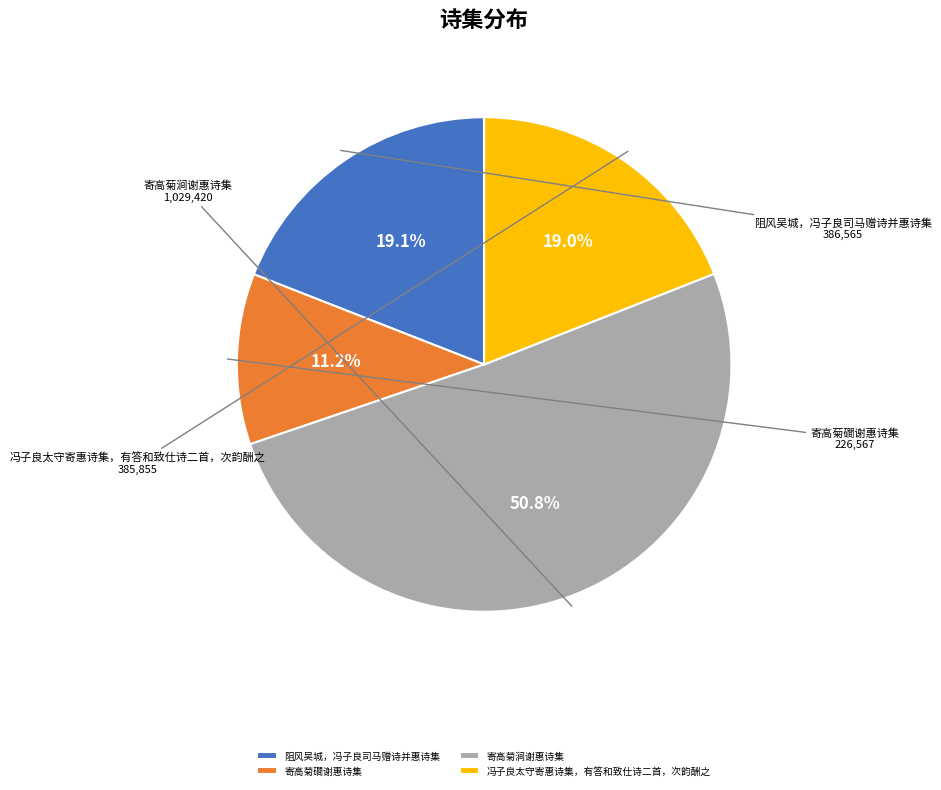

What percentage is NOT represented by 阻风吴城，冯子良司马赠诗并惠诗集?

80.9%